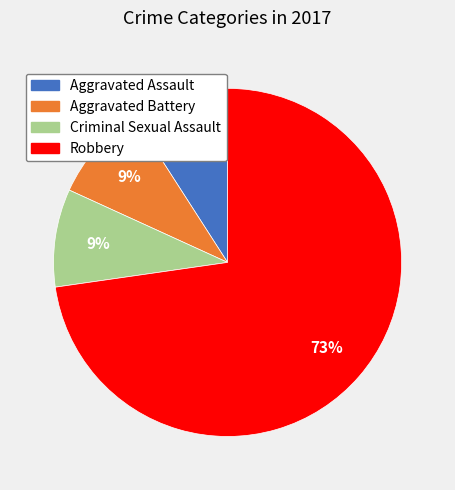

To the nearest percent, what portion does Aggravated Assault represent?

9%